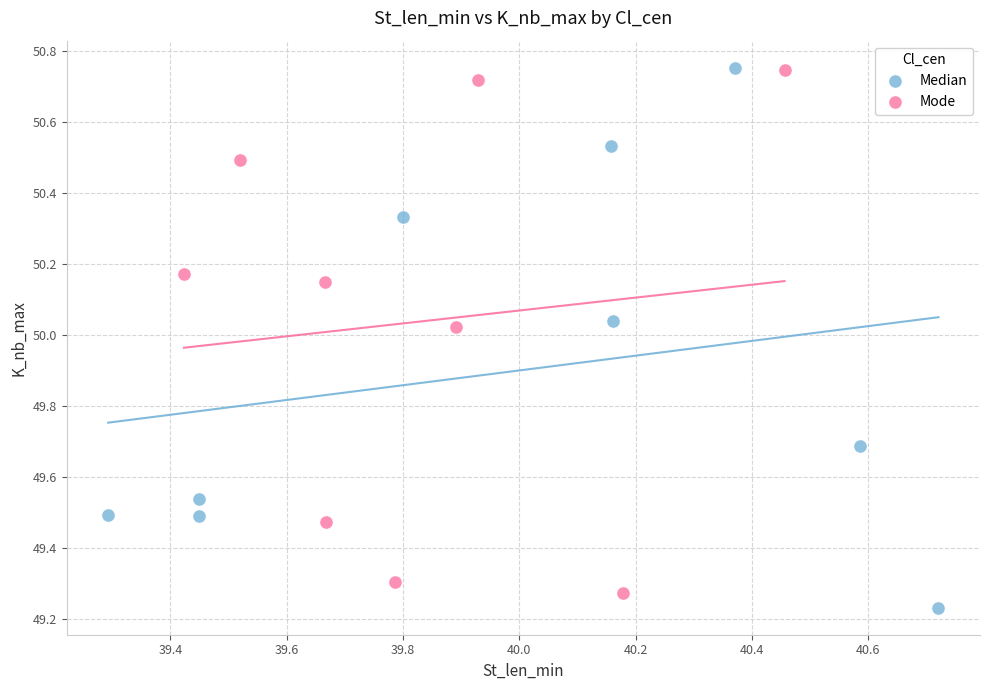

Which series has the widest spread of Y values?

Median